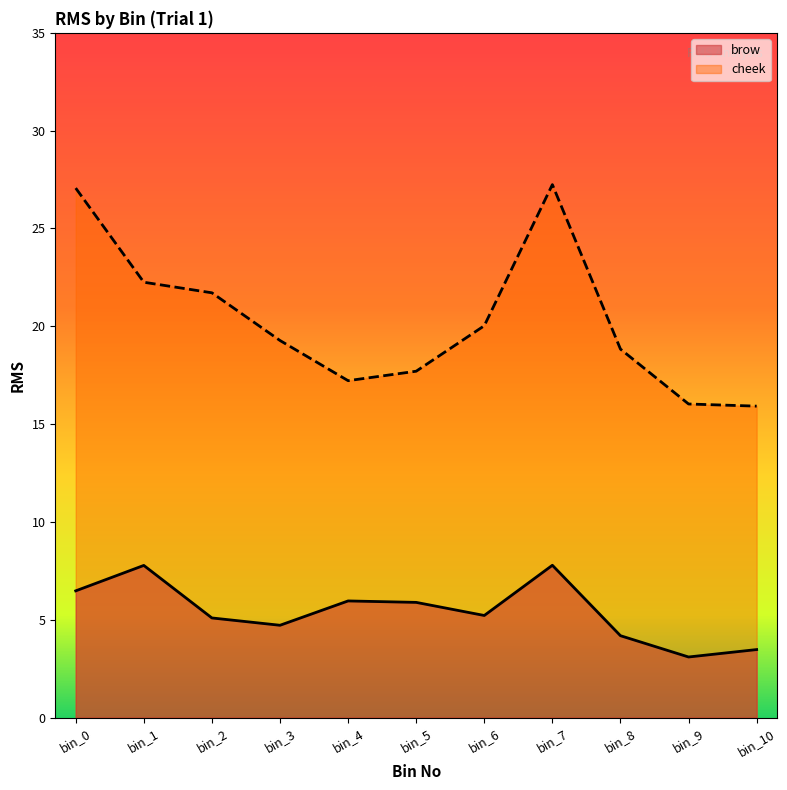

Rank the series by their average value, from highest to lowest.

cheek, brow